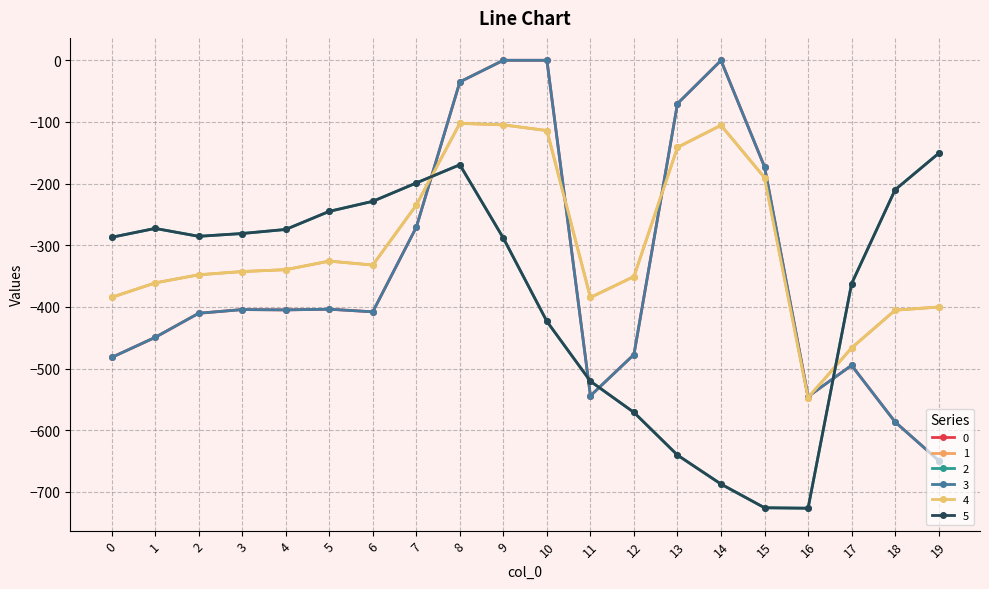

How many intersections are there between 0 and 5?

4